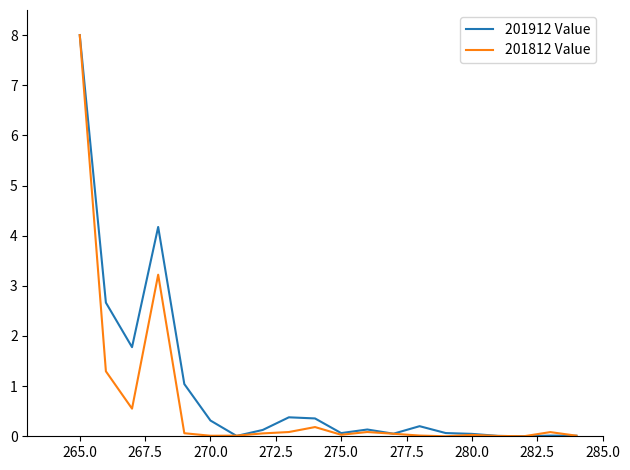

What is the highest value of the 201912 Value series?

8.0